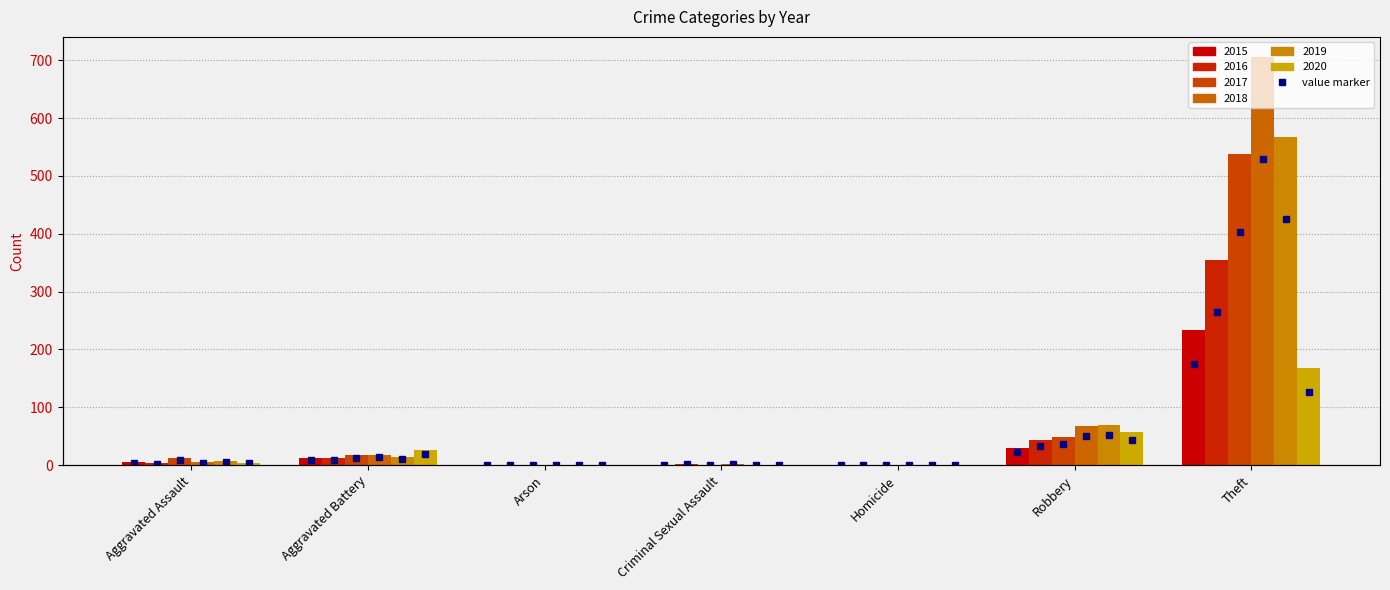

What is the difference between the maximum and minimum values?

233